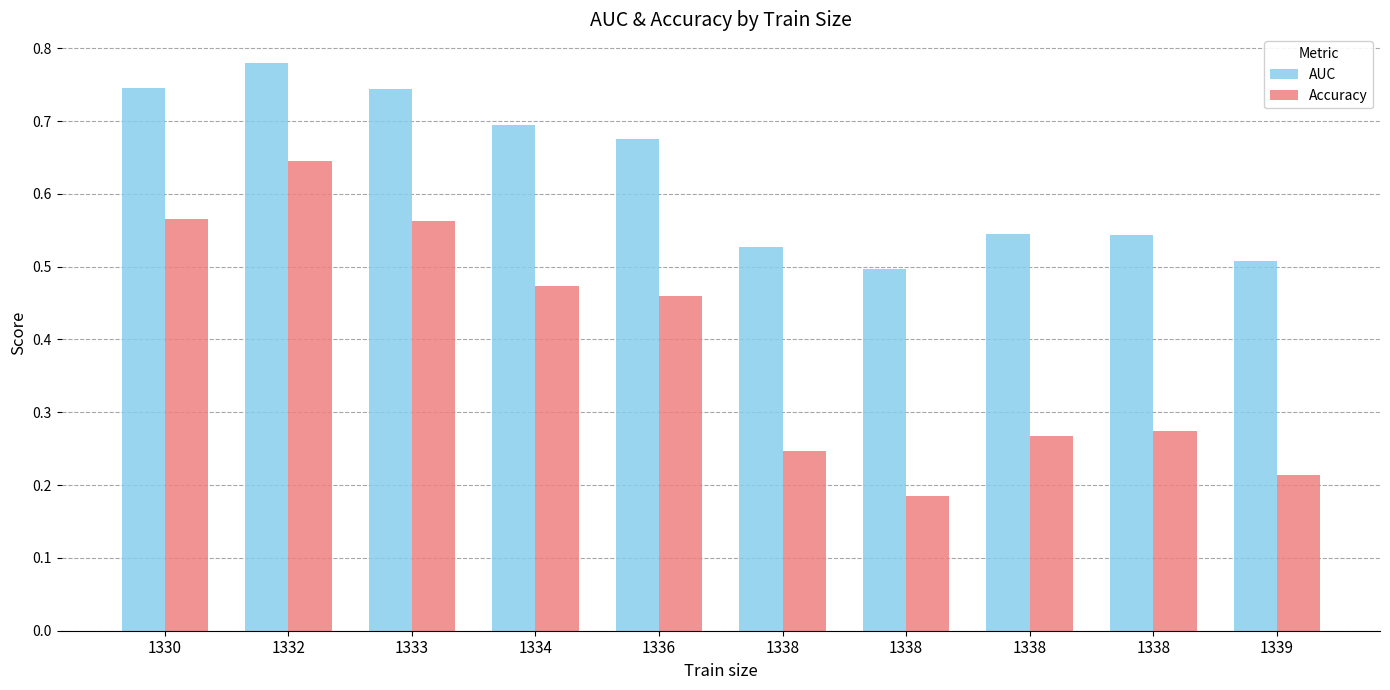

Which label corresponds to the largest value in the chart?

1332